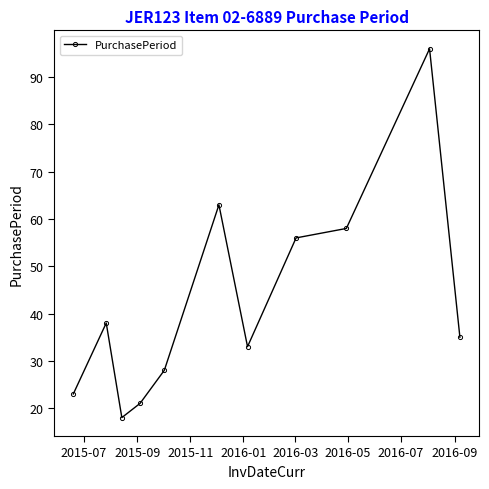

What is the value of the 1st point from the left?

23